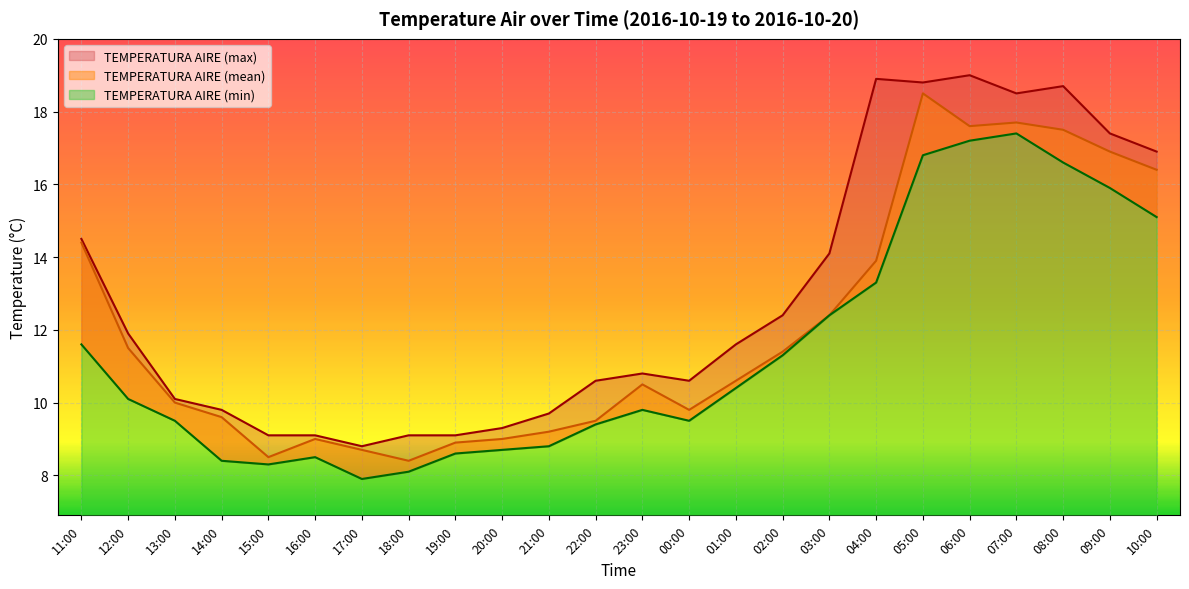

Rank the series by their maximum value, from lowest to highest.

TEMPERATURA AIRE (min), TEMPERATURA AIRE (mean), TEMPERATURA AIRE (max)